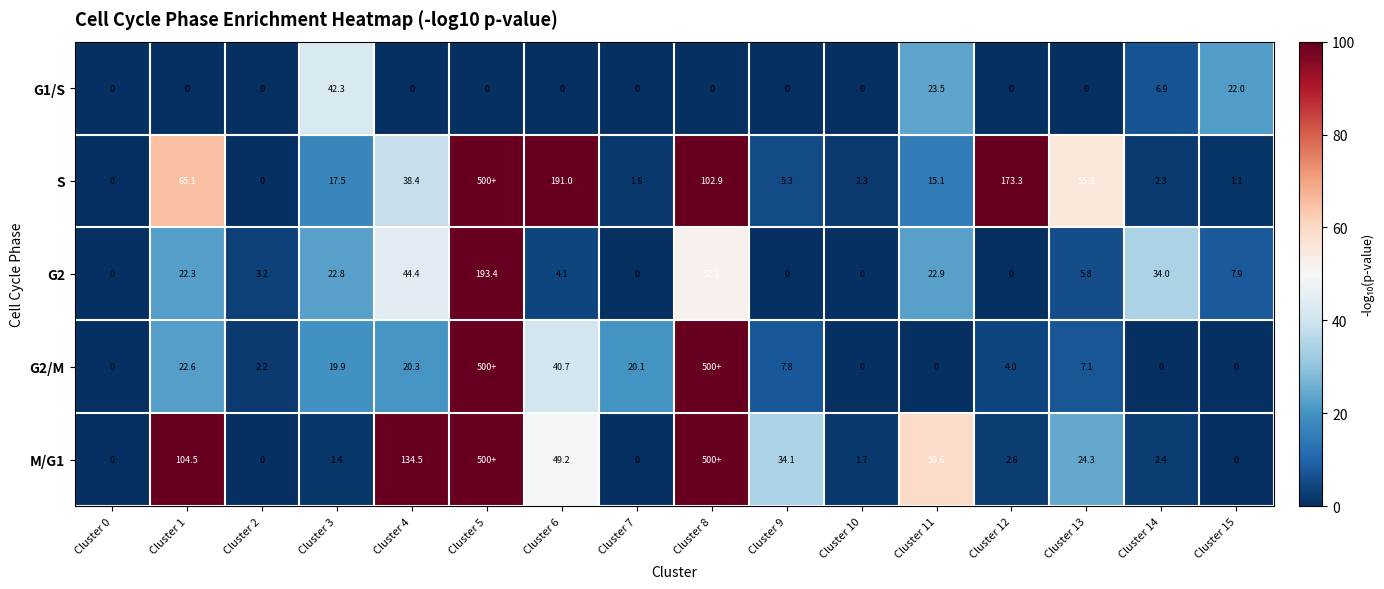

Which category has the highest value in the G1/S series?

Cluster 3